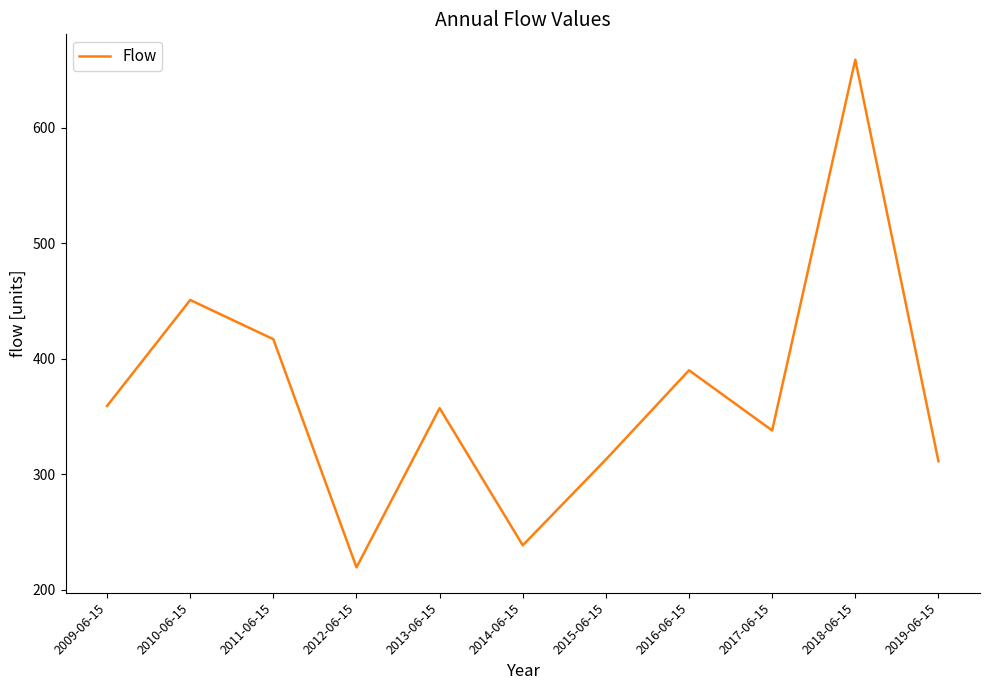

How many lines are shown in the chart?

1